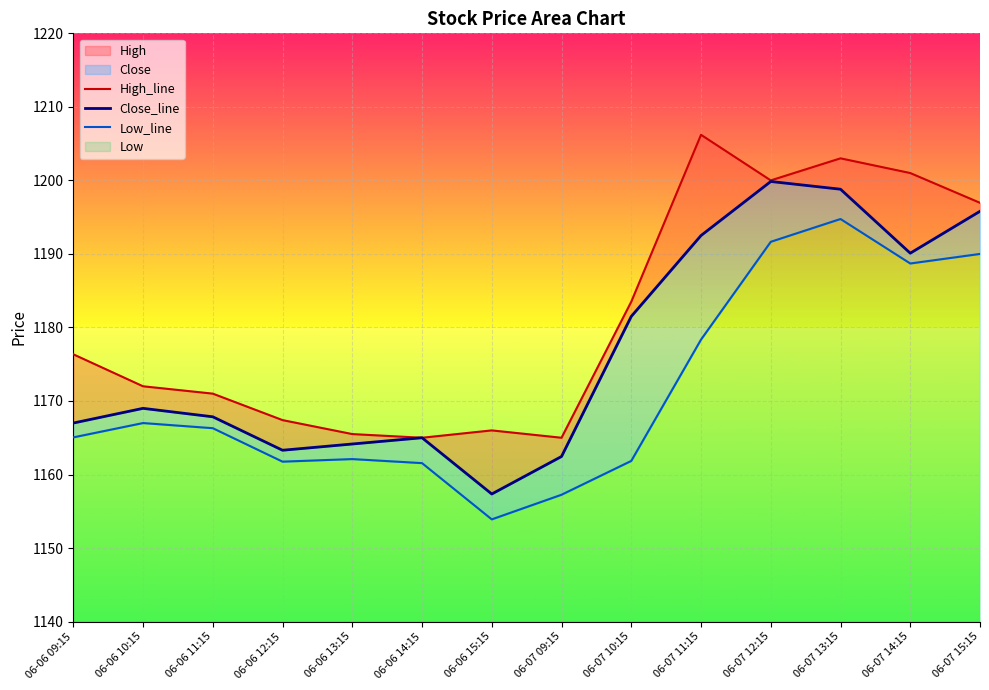

Does the chart display data point markers on the line(s)?

No